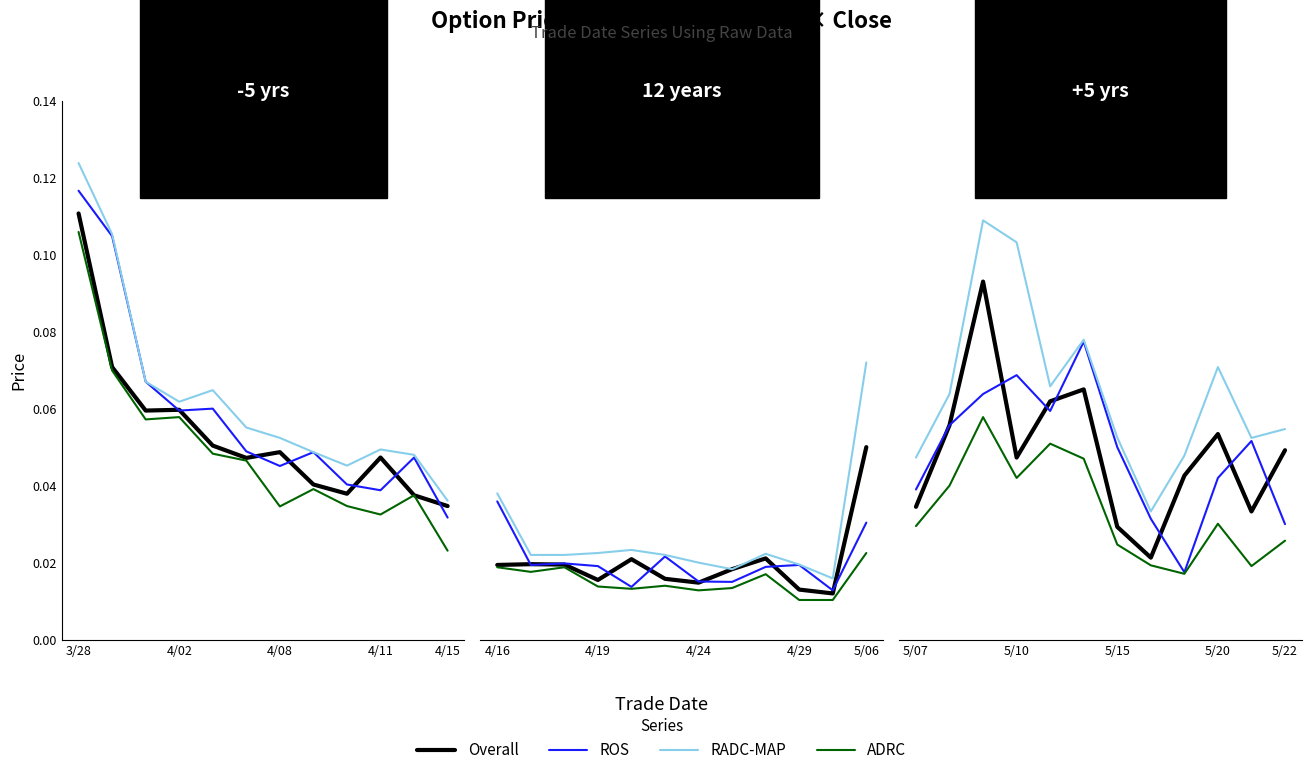

What is the value of the Overall point at the 10th from the left?

0.1